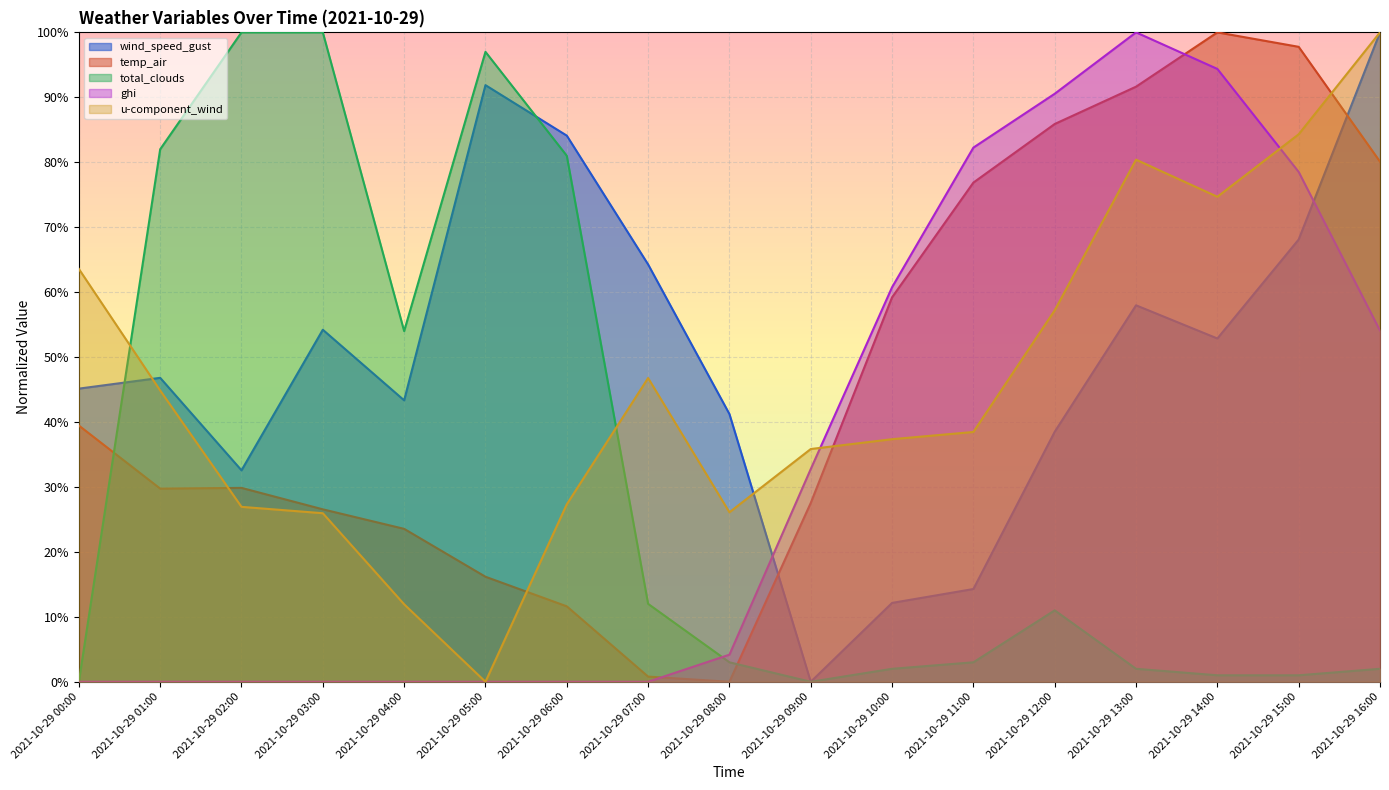

What is the greatest value displayed?

1.0